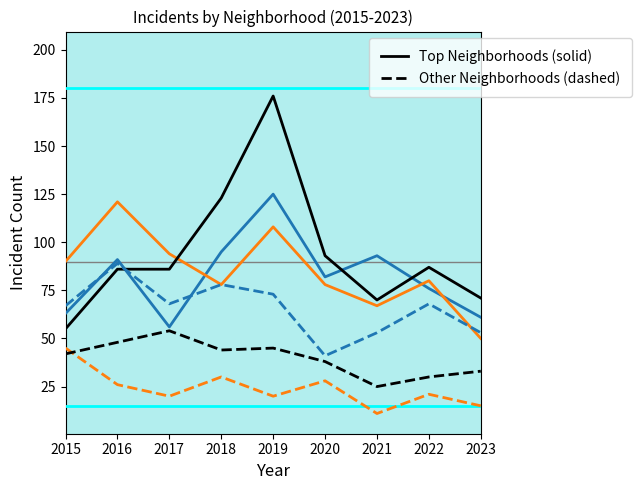

At which category is the sum across all series the highest?

2019